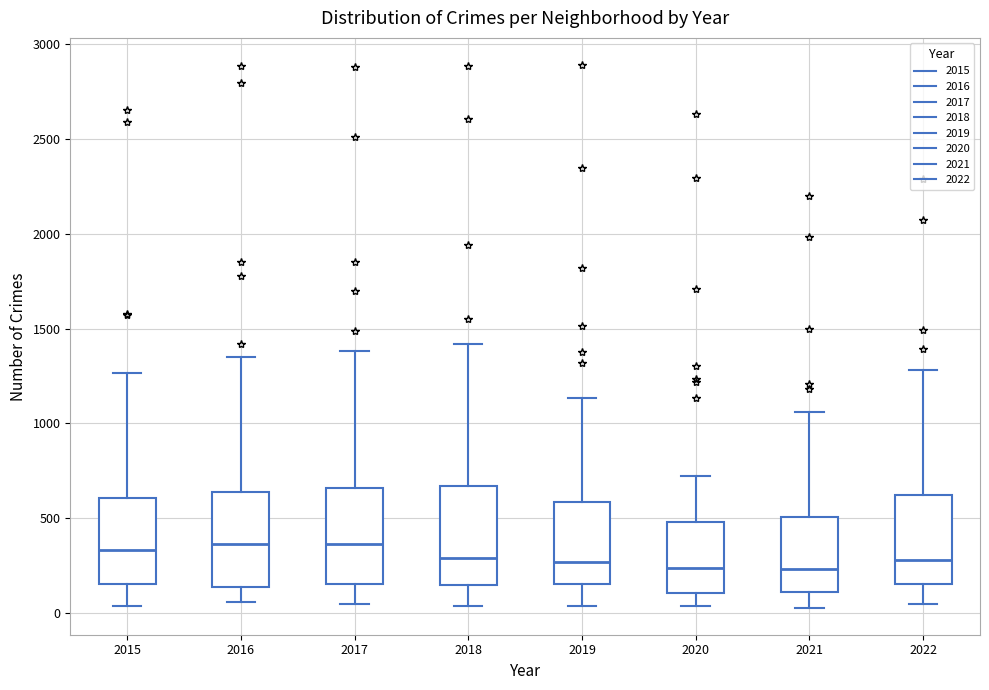

Reading left to right, transcribe this box plot: for each box, give where its median line is, the range the box spans, and where its two whiskers end, as read against the y-axis. The values are not printed on the chart, so give them approximately, as read against the axis.

2015: median 350, box 150 to 600, whiskers 50 to 1250
2016: median 350, box 150 to 650, whiskers 50 to 1350
2017: median 350, box 150 to 650, whiskers 50 to 1400
2018: median 300, box 150 to 650, whiskers 50 to 1400
2019: median 250, box 150 to 600, whiskers 50 to 1150
2020: median 250, box 100 to 500, whiskers 50 to 700
2021: median 250, box 100 to 500, whiskers 50 to 1050
2022: median 300, box 150 to 600, whiskers 50 to 1300